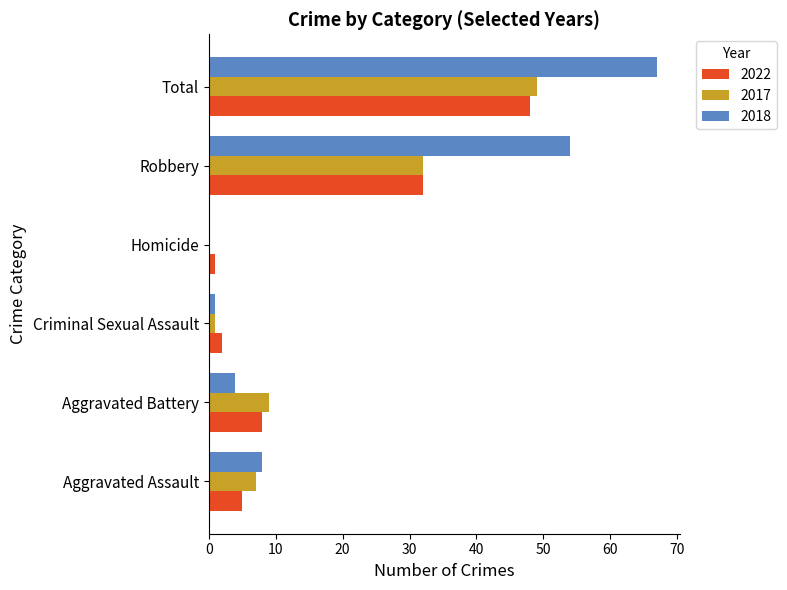

What is the maximum value for 2018?

67